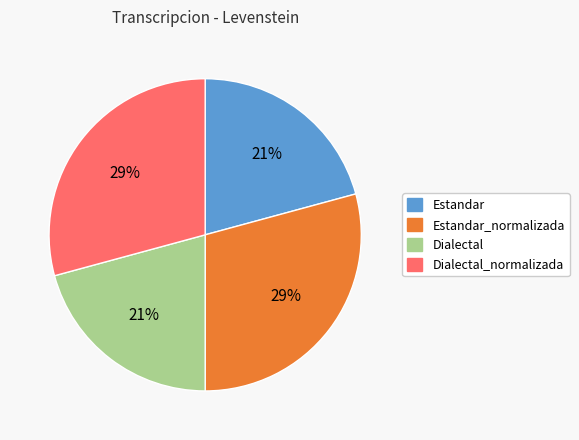

Which has a higher value, Estandar or Dialectal_normalizada?

Dialectal_normalizada